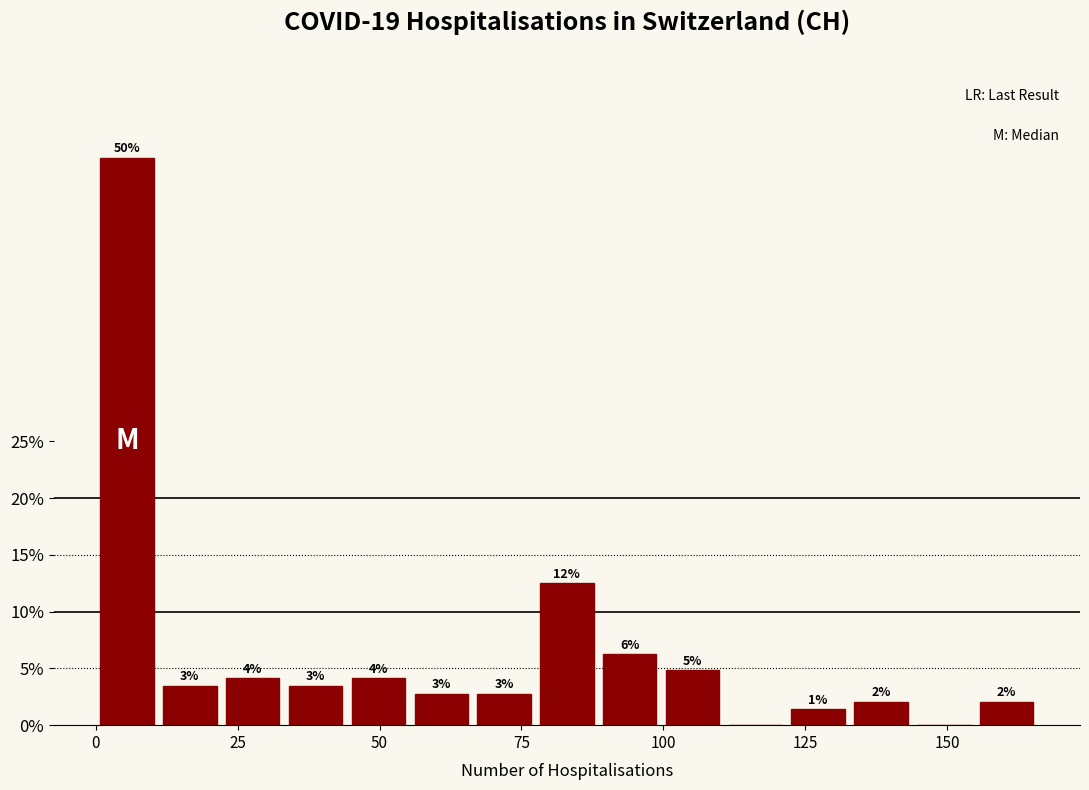

Around what value on the x-axis is the tallest bar? Give the approximate position of its centre, as read against the axis.

5